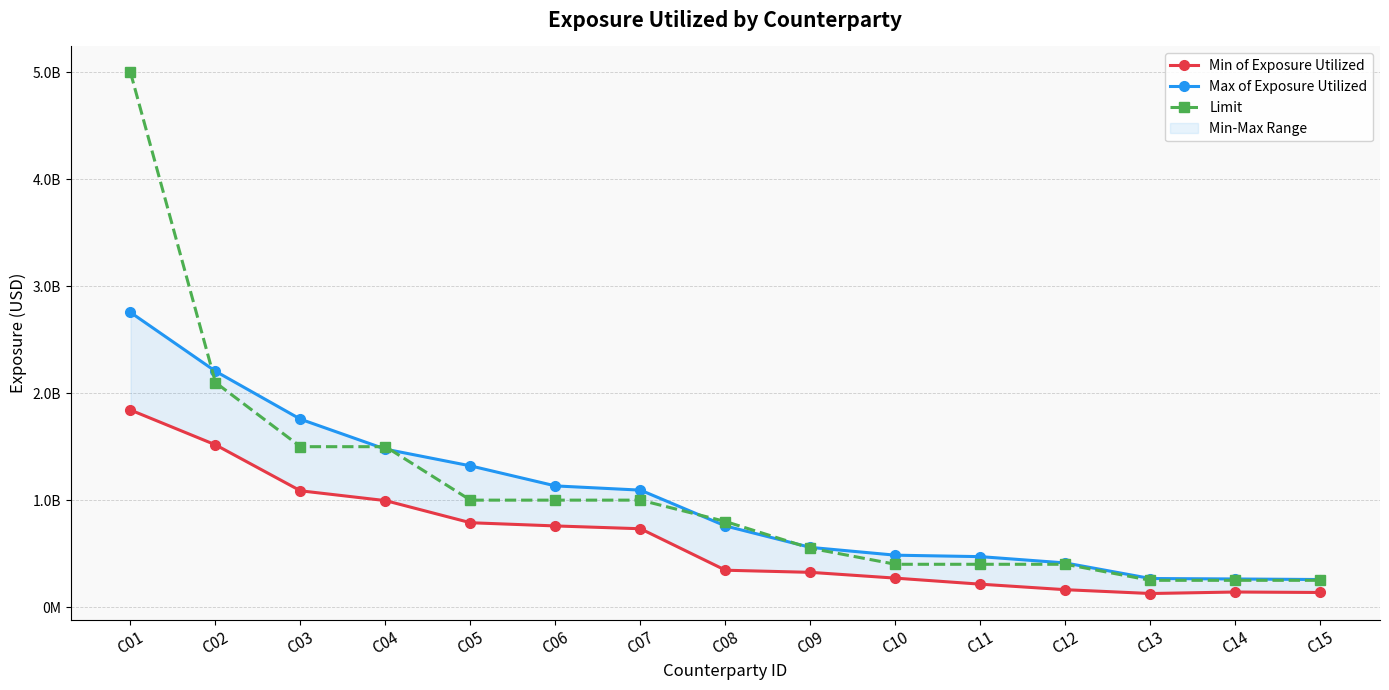

What is the value of the Min of Exposure Utilized point at the 13th from the left?

126618502